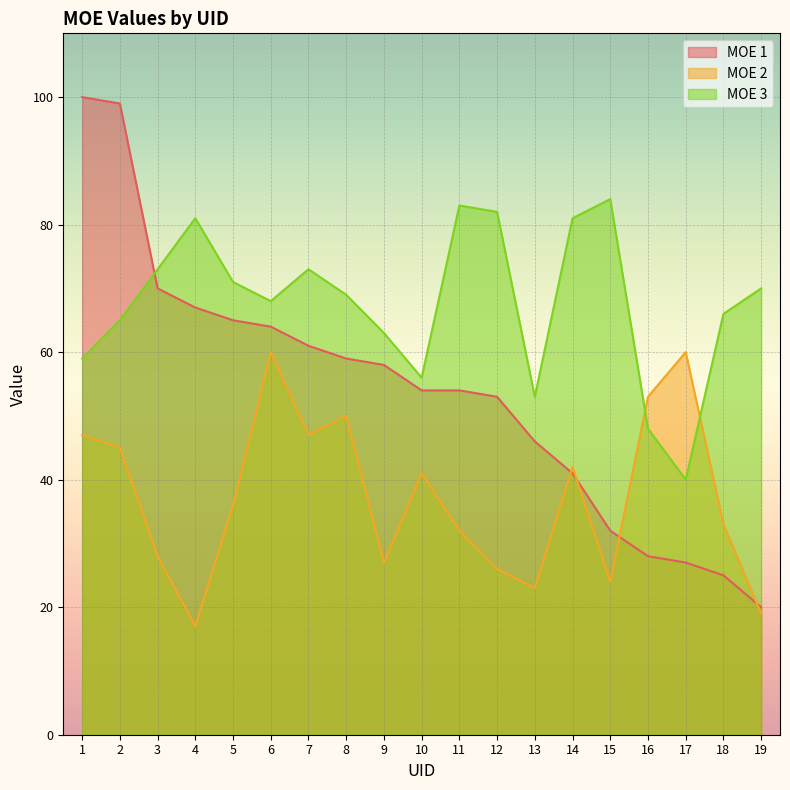

What is the value of the MOE 2 point at the 8th from the left?

50